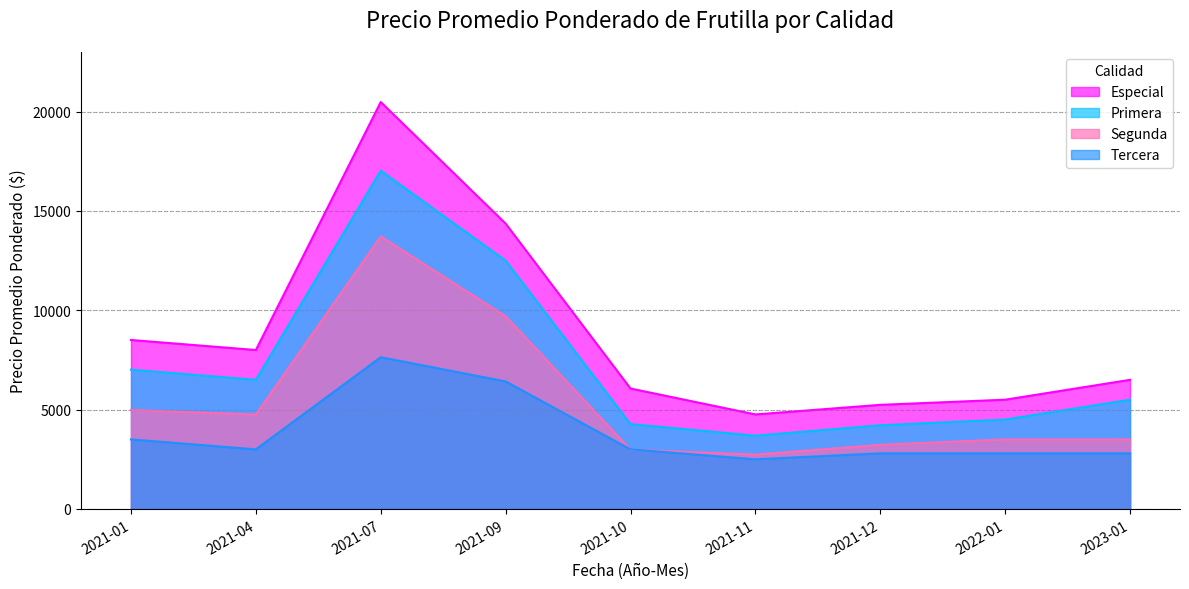

Is it true that Segunda equals 4985 at 2021-01?

True